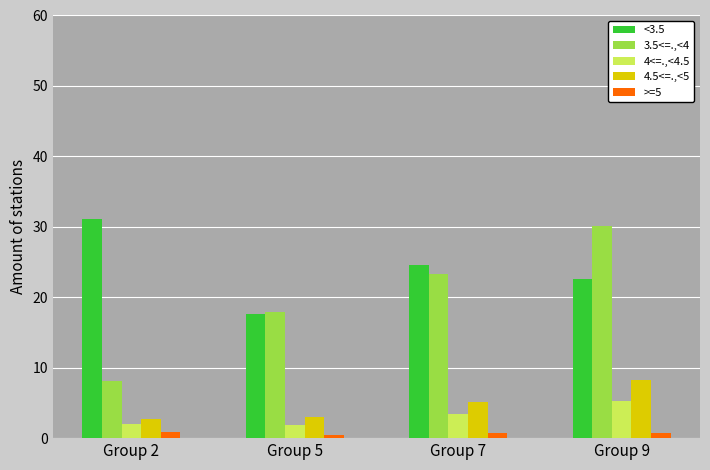

What are all the series names shown in the legend?

<3.5, 3.5<=.,<4, 4<=.,<4.5, 4.5<=.,<5, >=5